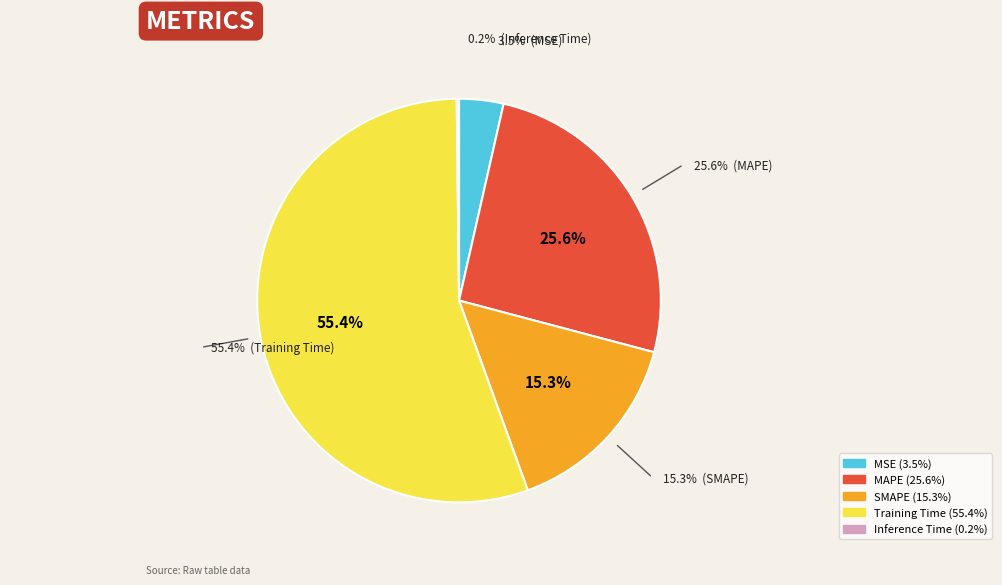

Which category accounts for the majority?

Training Time